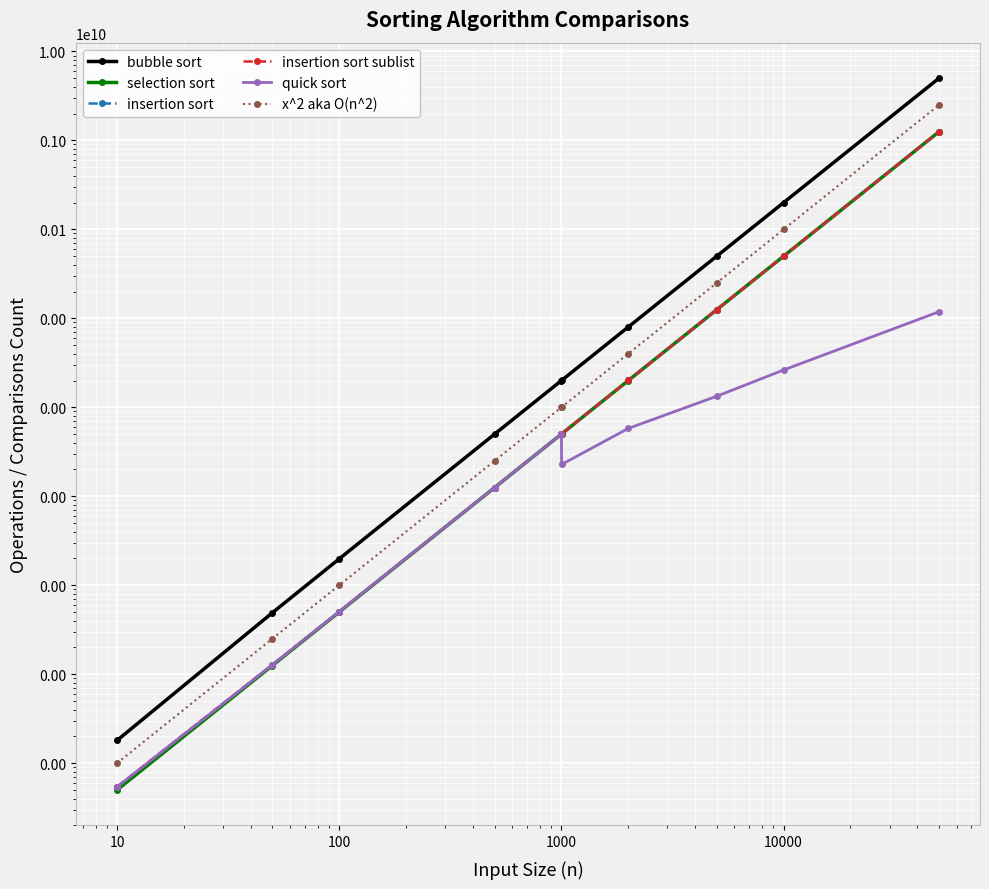

What is the difference between the bubble sort values at 10 and 1000?

1997820